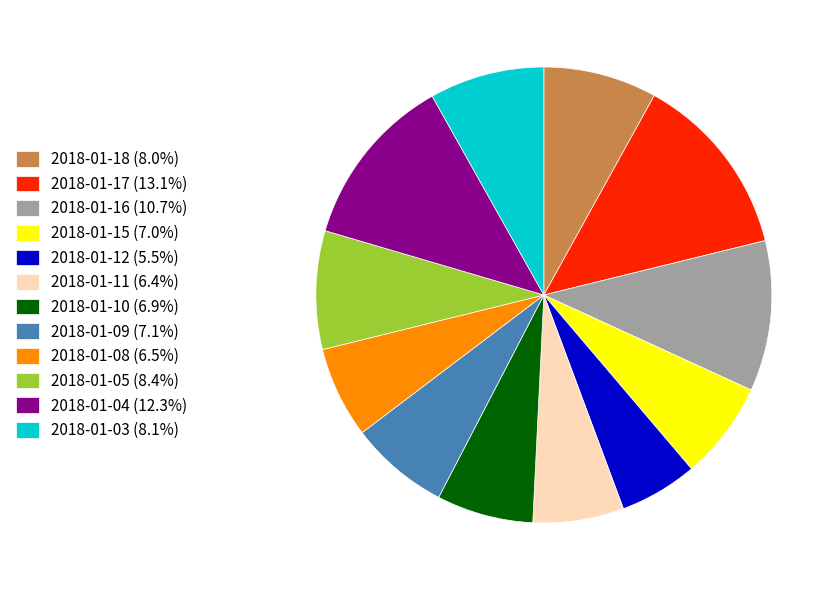

What is the largest slice in the pie chart?

2018-01-17